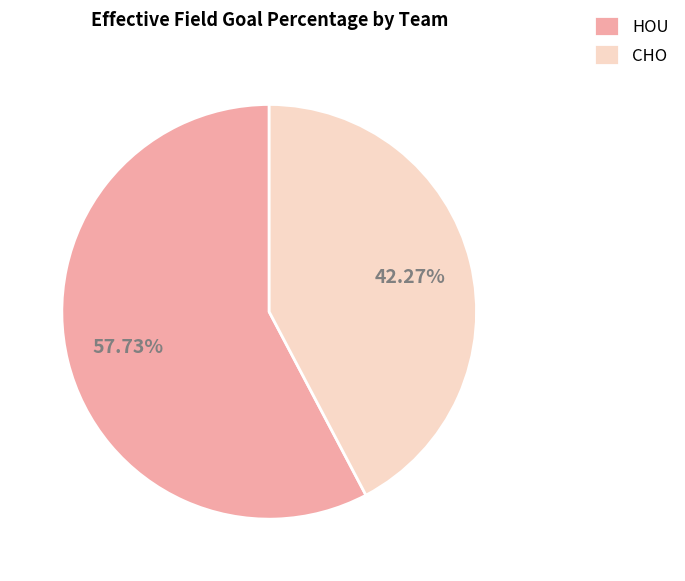

How many slices are in this pie chart?

2